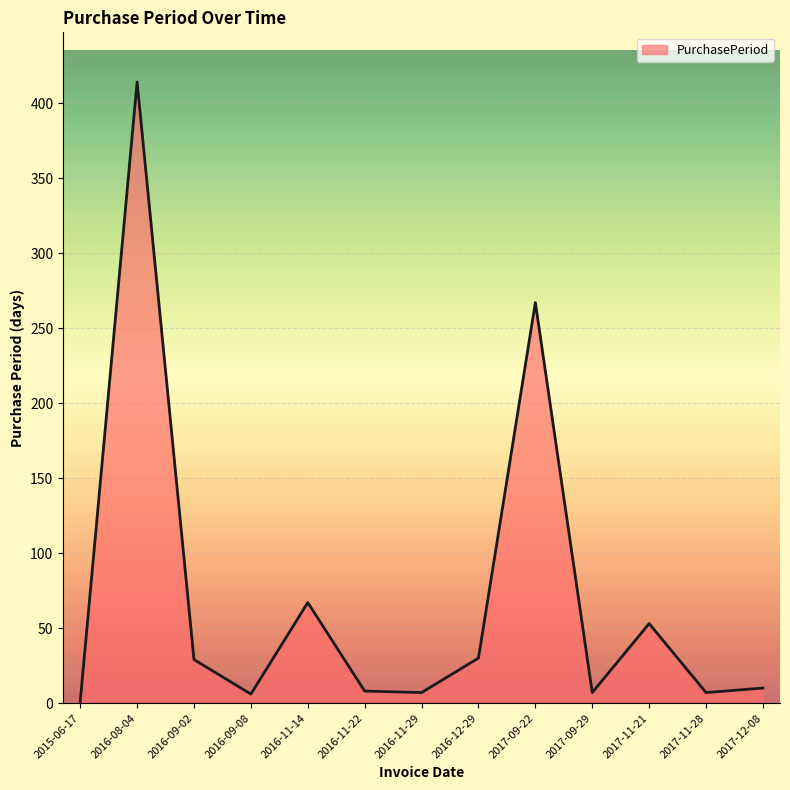

How many categories are shown in the chart?

13